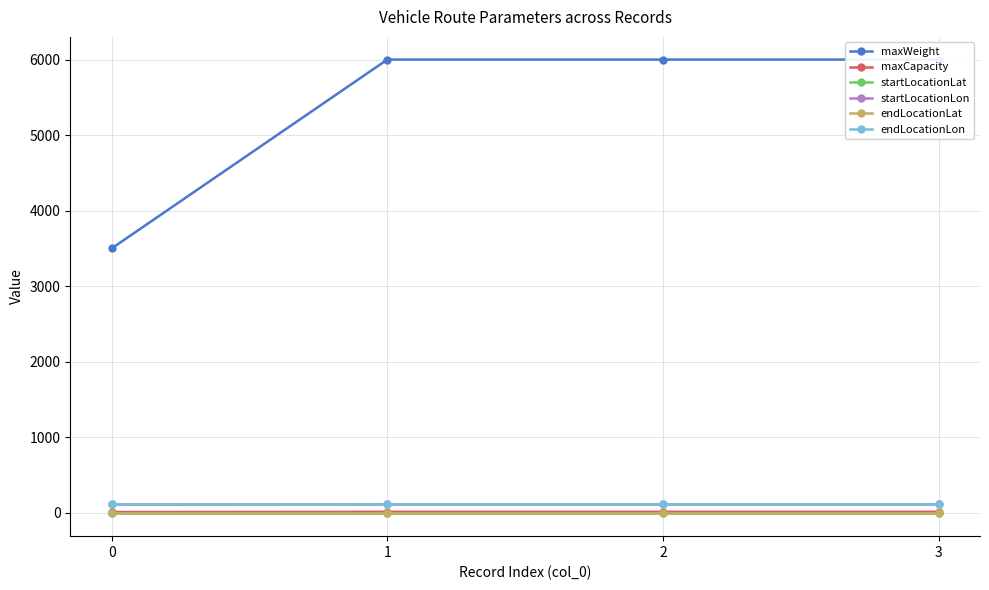

Reading left to right, extract all data points from this chart.

maxWeight: 3500.0	6000.0	6000.0	6000.0
maxCapacity: 11.0	14.0	14.0	14.0
startLocationLat: -7.9	-7.9	-7.9	-7.9
startLocationLon: 112.0	112.0	112.0	112.0
endLocationLat: -7.9	-7.9	-7.9	-7.9
endLocationLon: 112.0	112.0	112.0	112.0